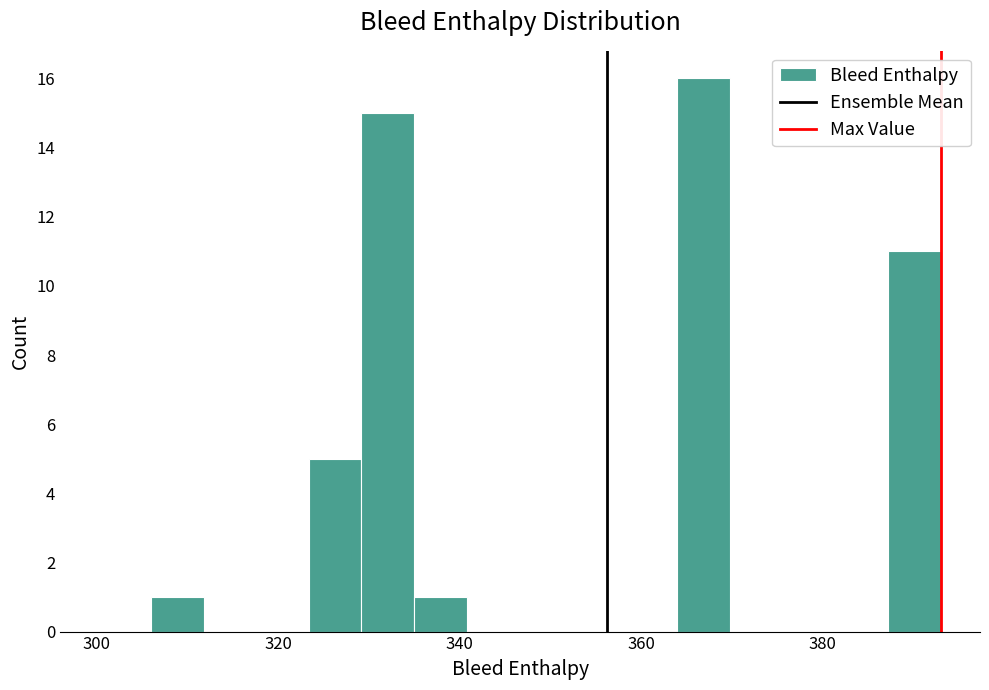

Around what value on the x-axis is the tallest bar? Give the approximate position of its centre, as read against the axis.

366